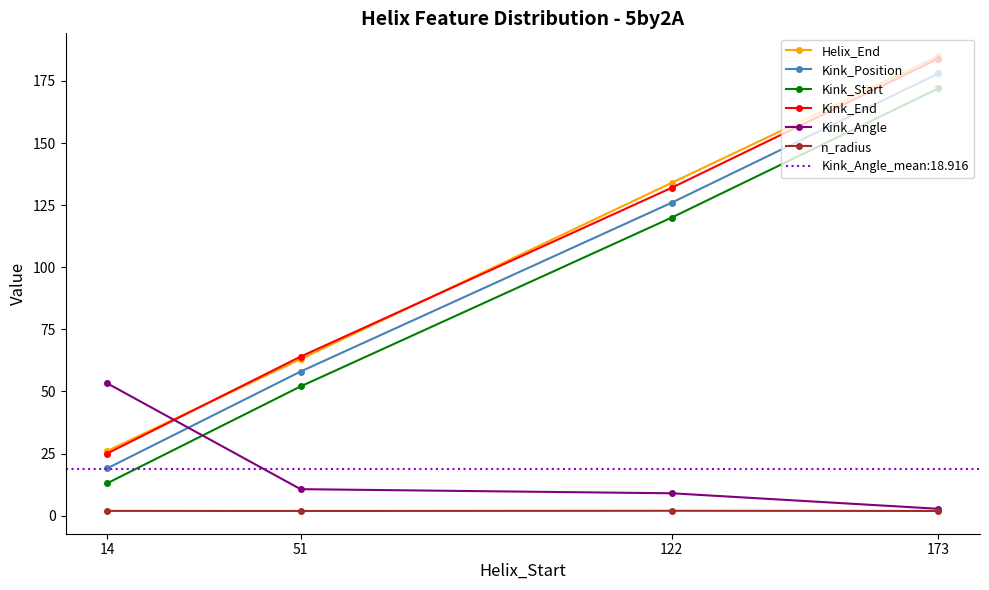

What is the smallest value displayed?

1.9